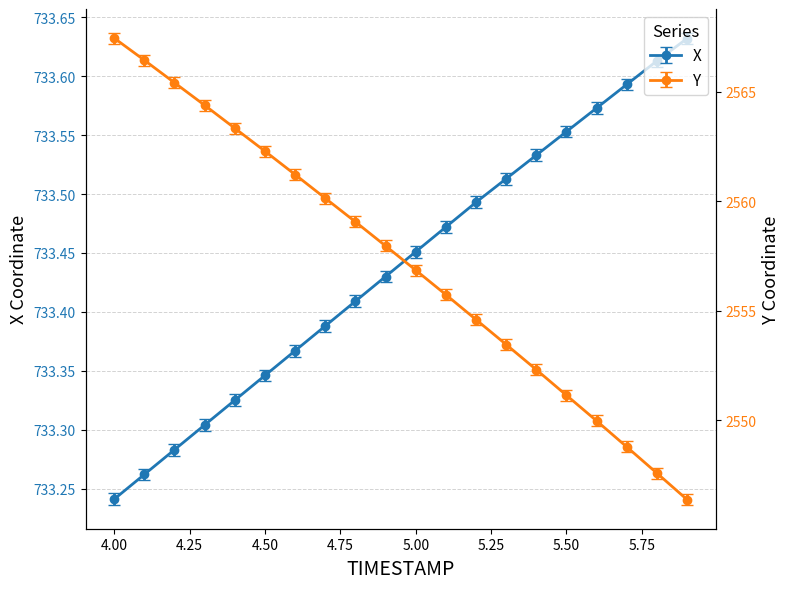

What is the sum of all Y values?

51144.4